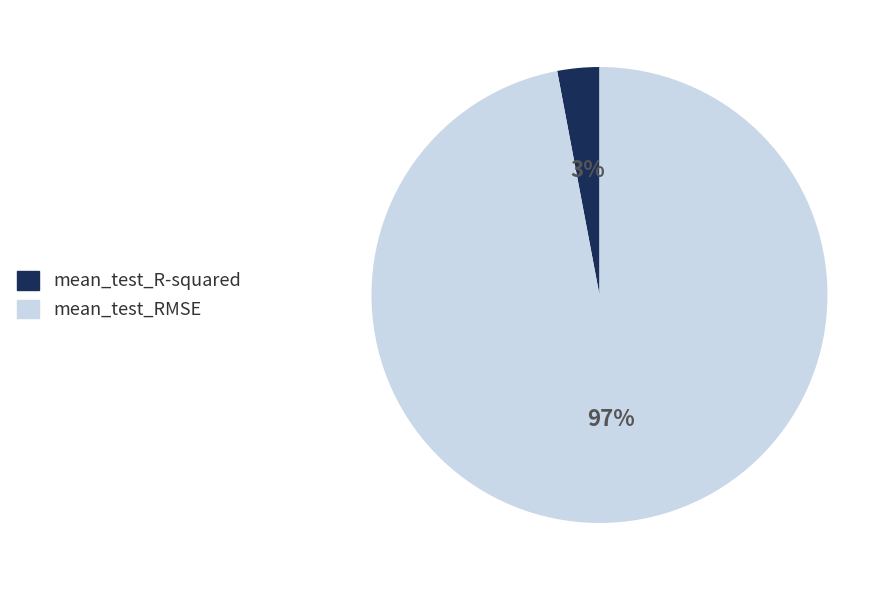

How many segments does this pie chart have?

2